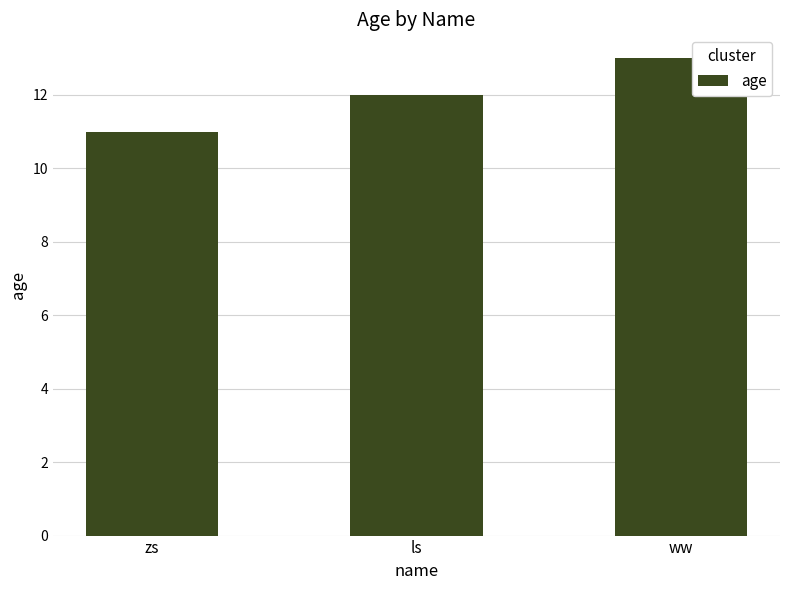

What is the change in value from zs to ls?

+1